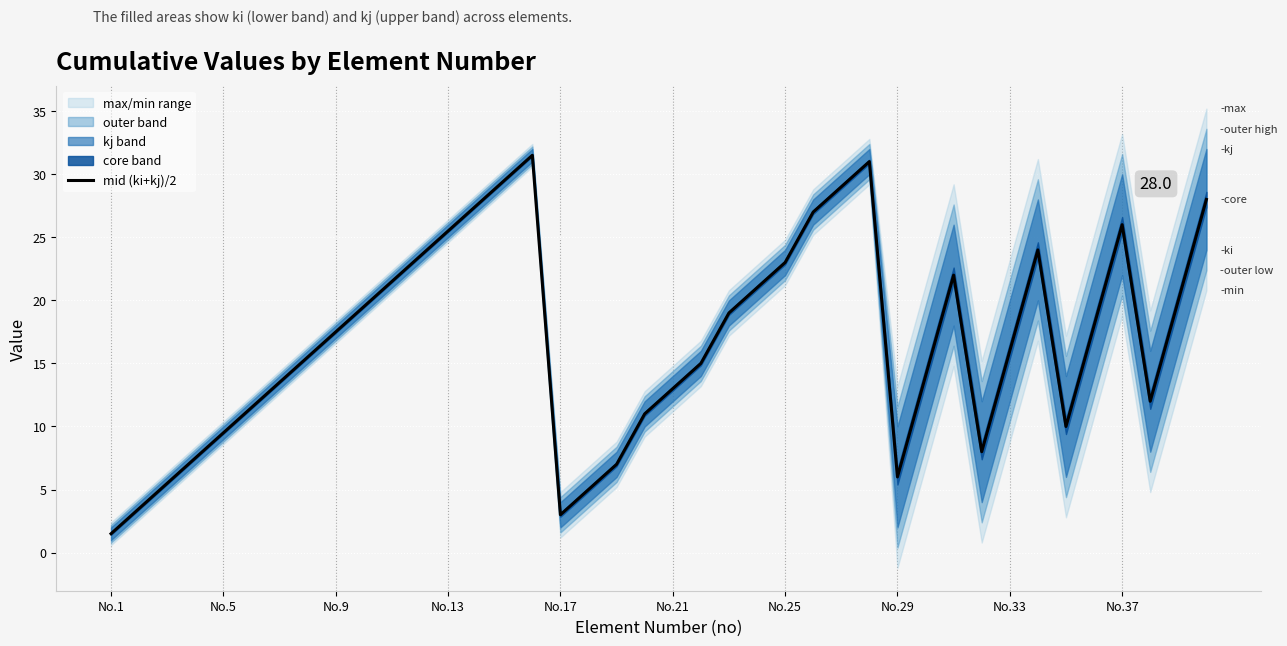

What is the minimum value shown in the chart?

1.5